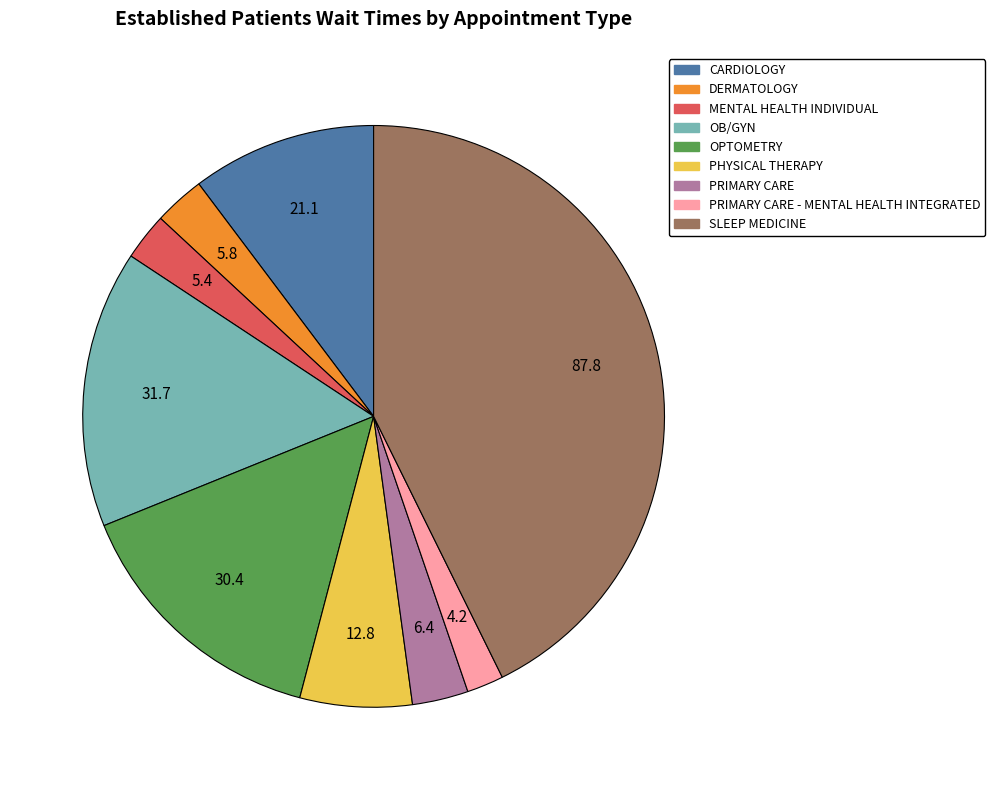

Which category has the smallest portion of the pie?

PRIMARY CARE - MENTAL HEALTH INTEGRATED